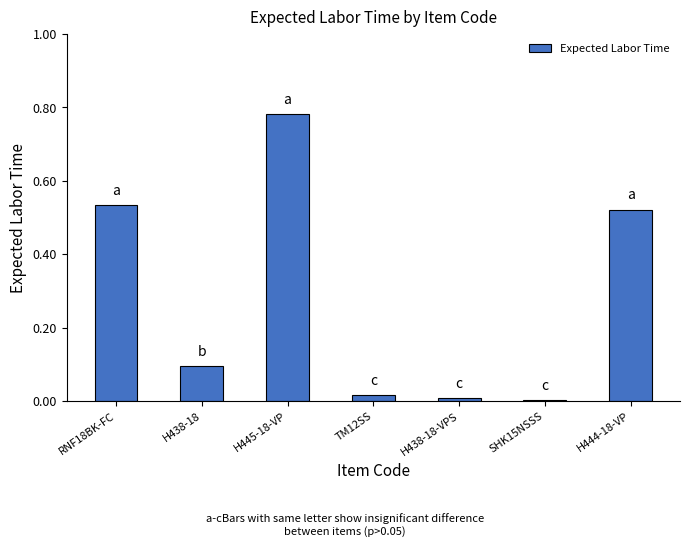

What position from the left is H438-18?

2